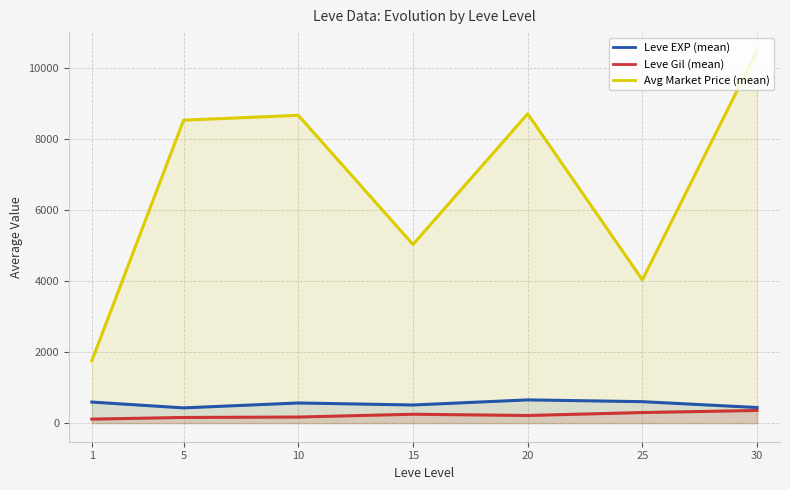

Reading left to right, list all the values displayed in this chart.

Leve EXP (mean): 1=592.0	5=428.3	10=566.7	15=510.0	20=653.3	25=603.3	30=438.3
Leve Gil (mean): 1=112.2	5=159.0	10=170.7	15=249.7	20=214.2	25=297.3	30=355.7
Avg Market Price (mean): 1=1755.8	5=8526.2	10=8662.2	15=5027.5	20=8705.3	25=4033.0	30=10480.2